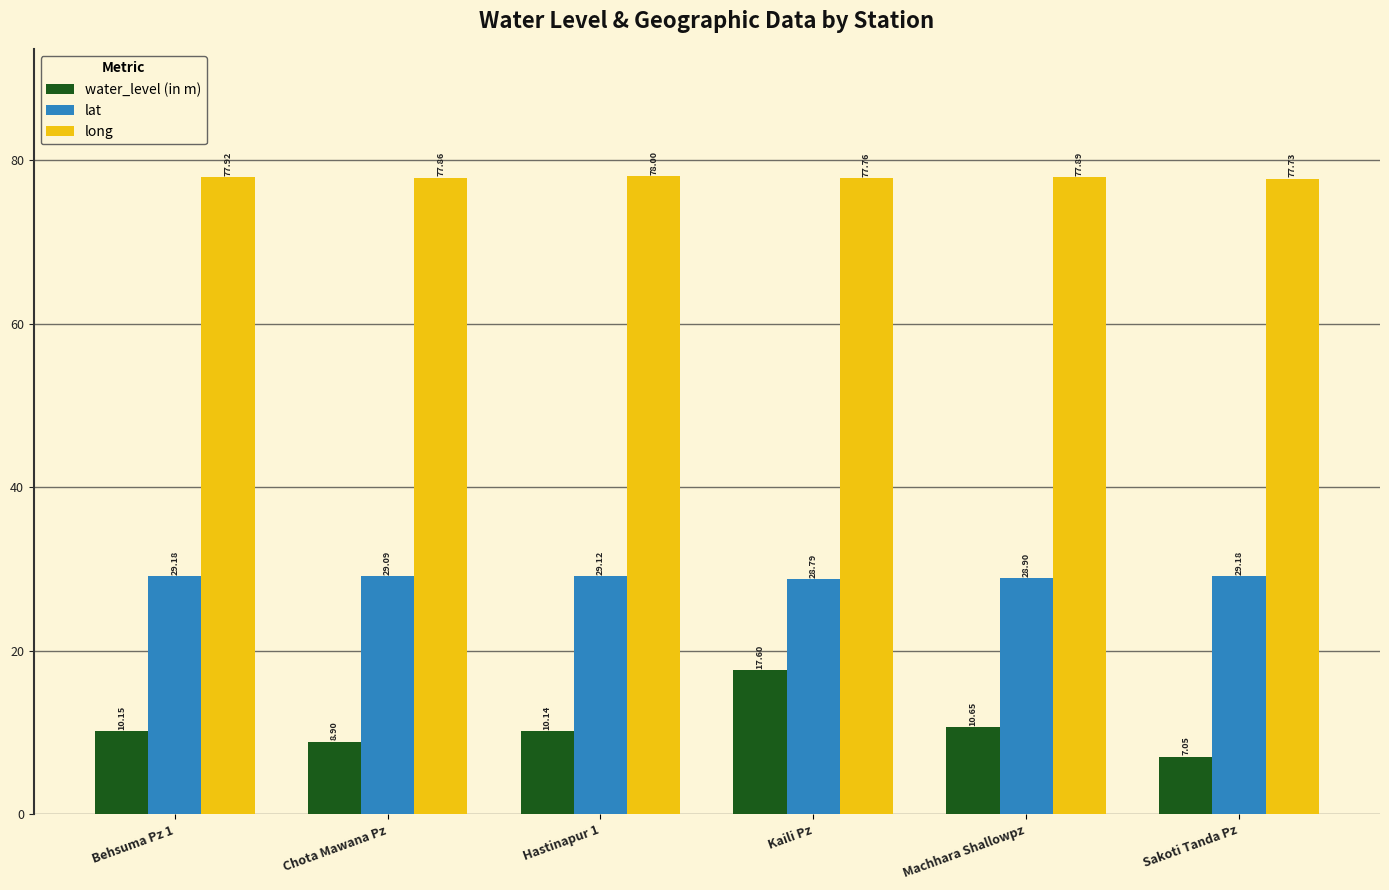

What is the difference between the long values at Sakoti Tanda Pz and Behsuma Pz 1?

0.2